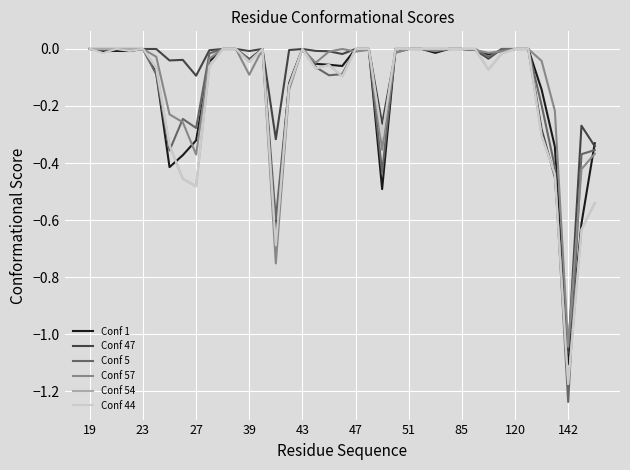

Which series has the largest range (max minus min)?

Conf 5